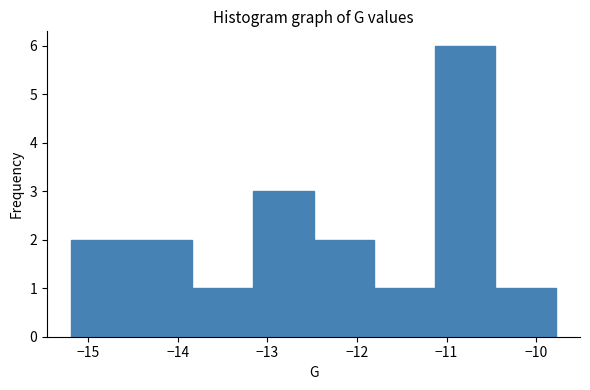

Reading left to right, transcribe this chart: for each bar, give the range it covers on the x-axis and its height. Neither the bar edges nor the heights are printed on the chart, so give them approximately, as read against the axes.

-15.2 to -14.5: 2
-14.5 to -13.8: 2
-13.8 to -13.2: 1
-13.2 to -12.5: 3
-12.5 to -11.8: 2
-11.8 to -11.1: 1
-11.1 to -10.5: 6
-10.5 to -9.8: 1